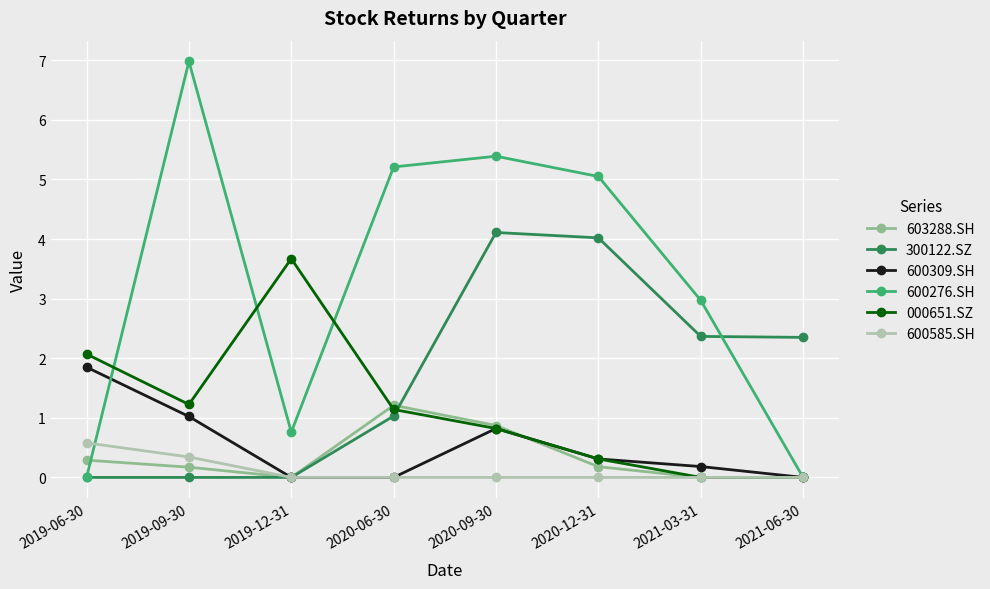

True or false: 600276.SH has a value of 0.8 at 2019-12-31.

True